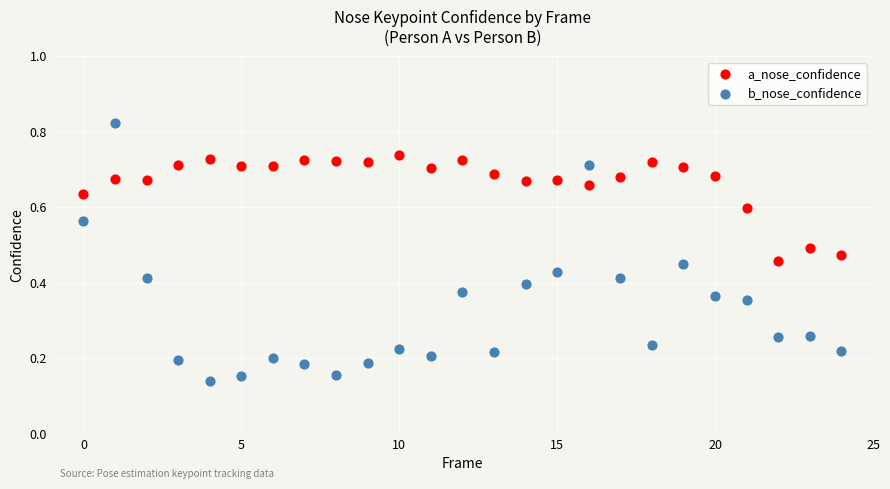

What are all the series names shown in the legend?

a_nose_confidence, b_nose_confidence